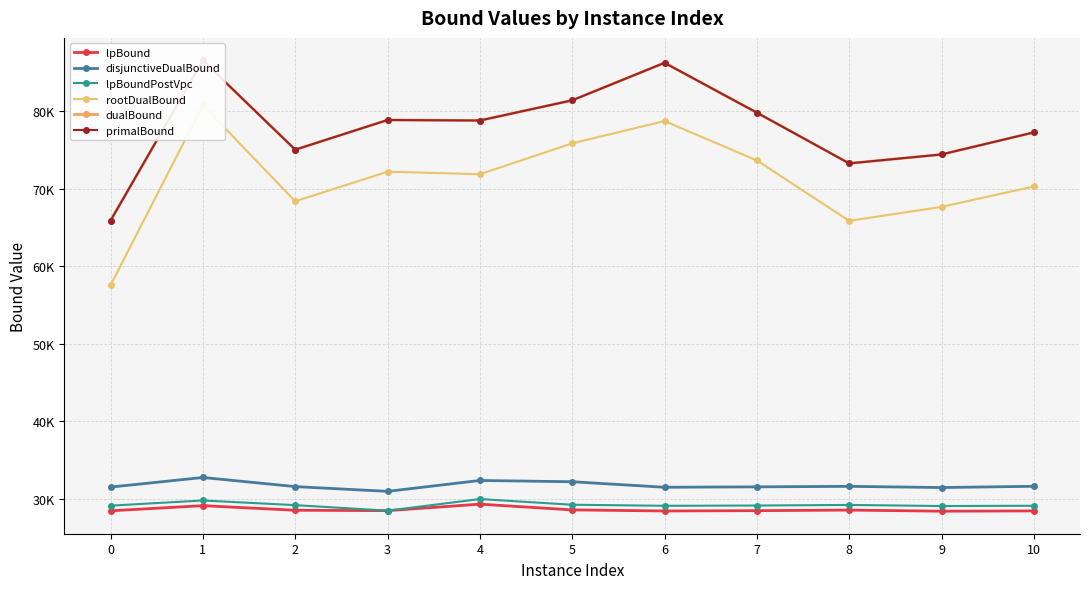

Which category has the highest value in the rootDualBound series?

1